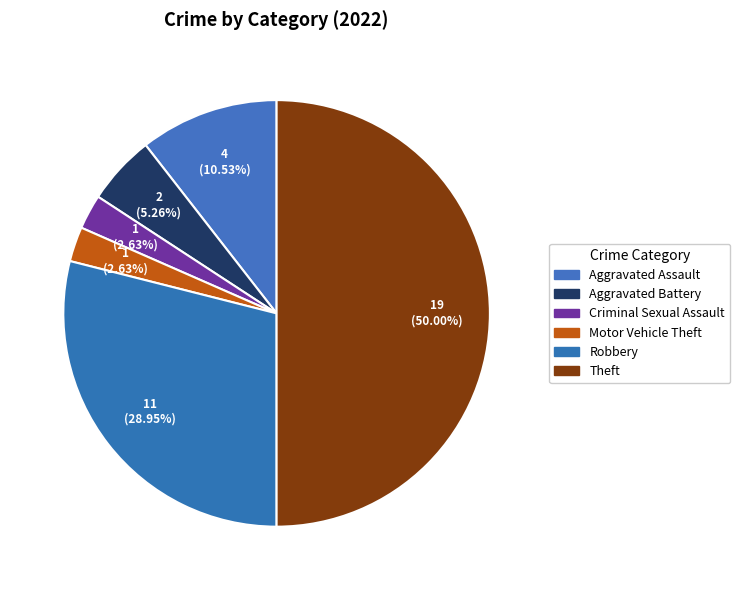

To the nearest percent, what is the average slice percentage?

17%